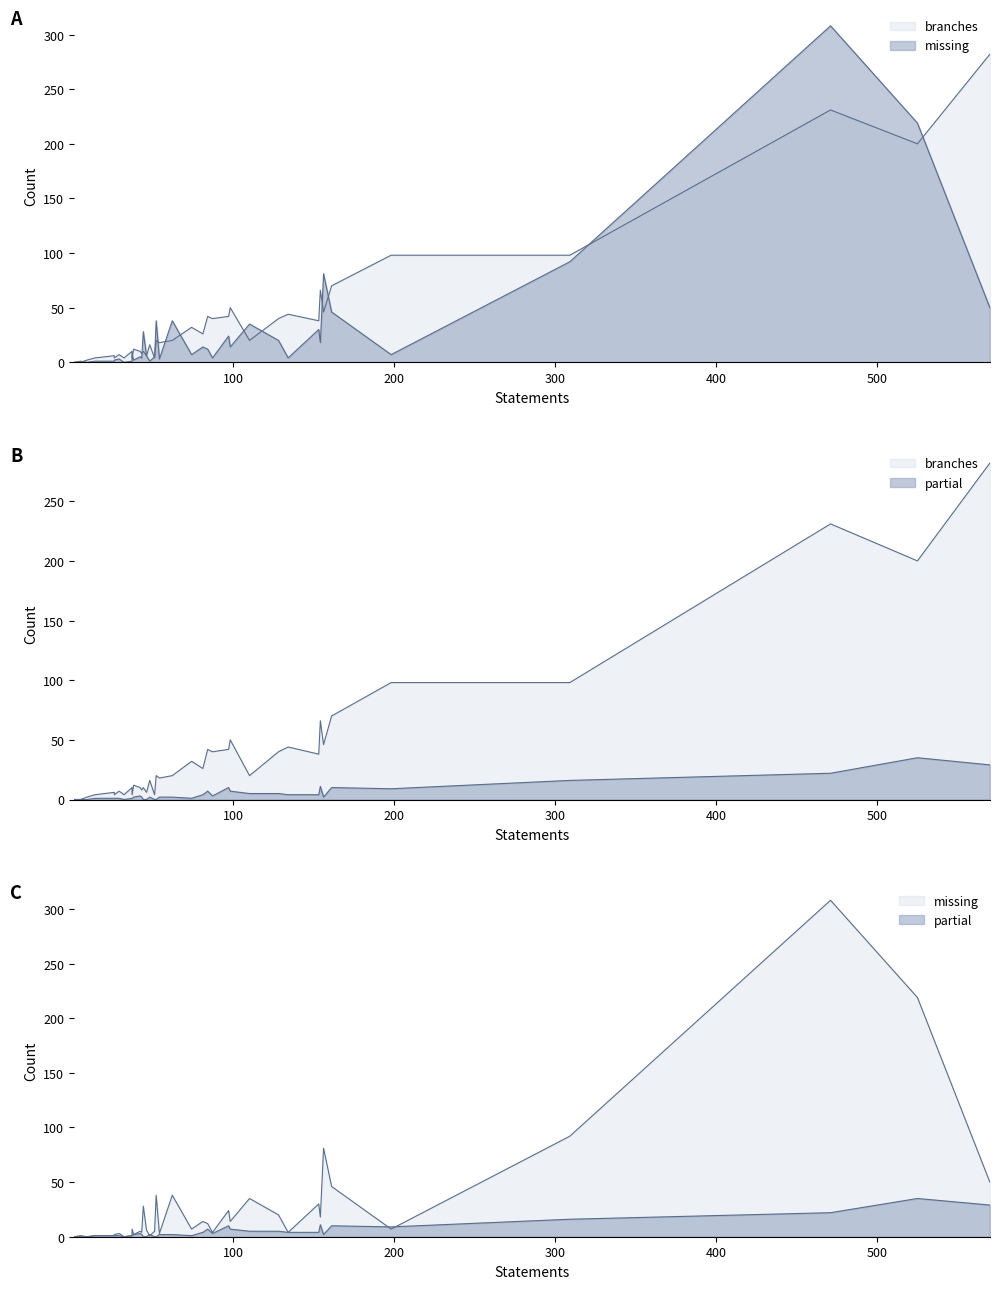

What is the total value across all series at 32?

4